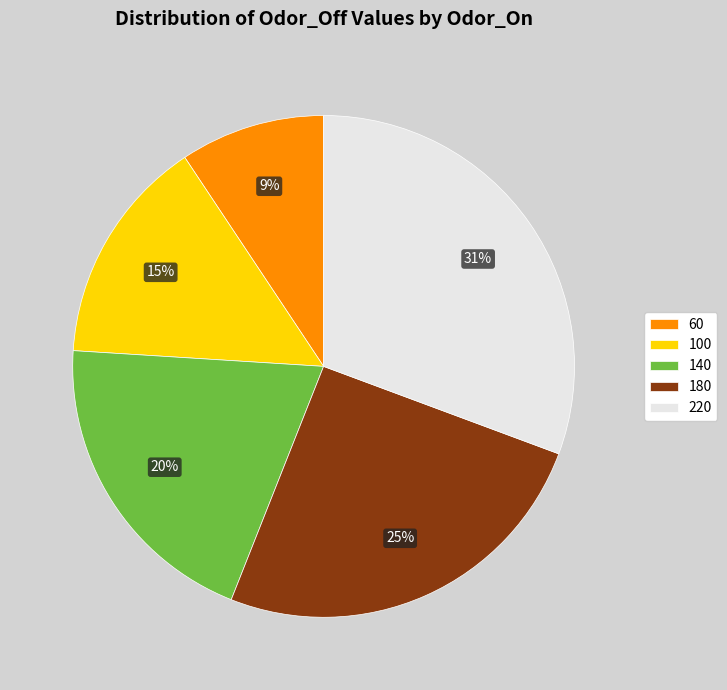

How many slices are in this pie chart?

5